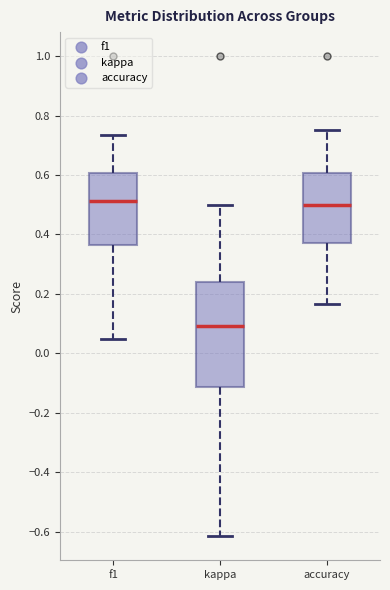

Where does the lower whisker of the box for accuracy end on the y-axis? The values are not printed on the chart, so give them approximately, as read against the axis.

0.16